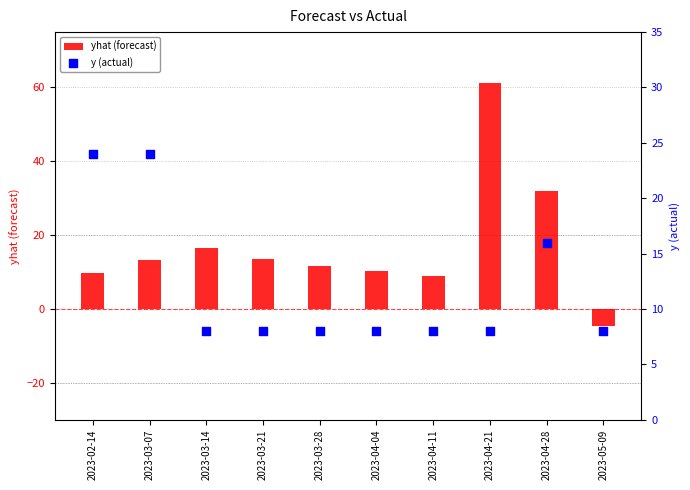

Which series contains the highest Y value?

yhat (forecast)